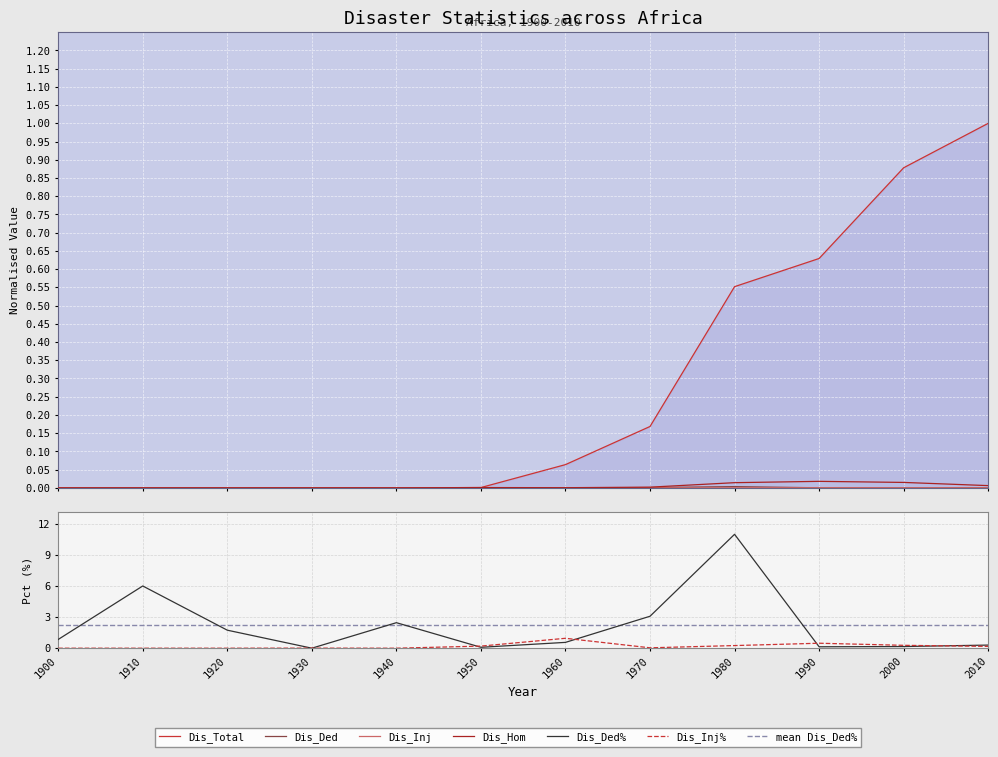

True or false: Dis_Hom and Dis_Total cross at least once.

False